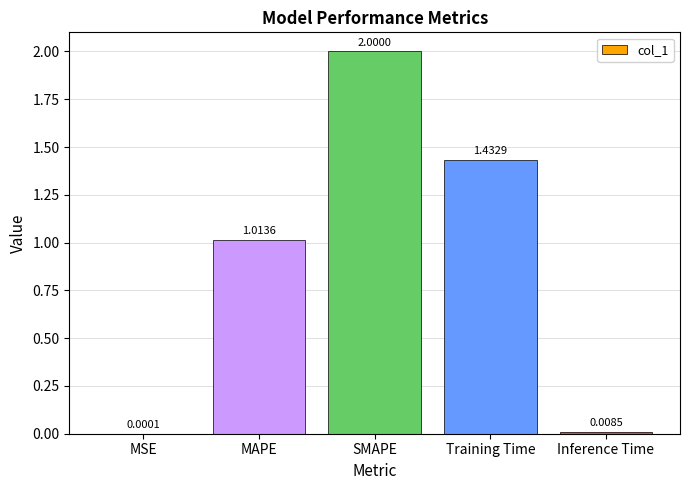

Count the number of values greater than 1.

3